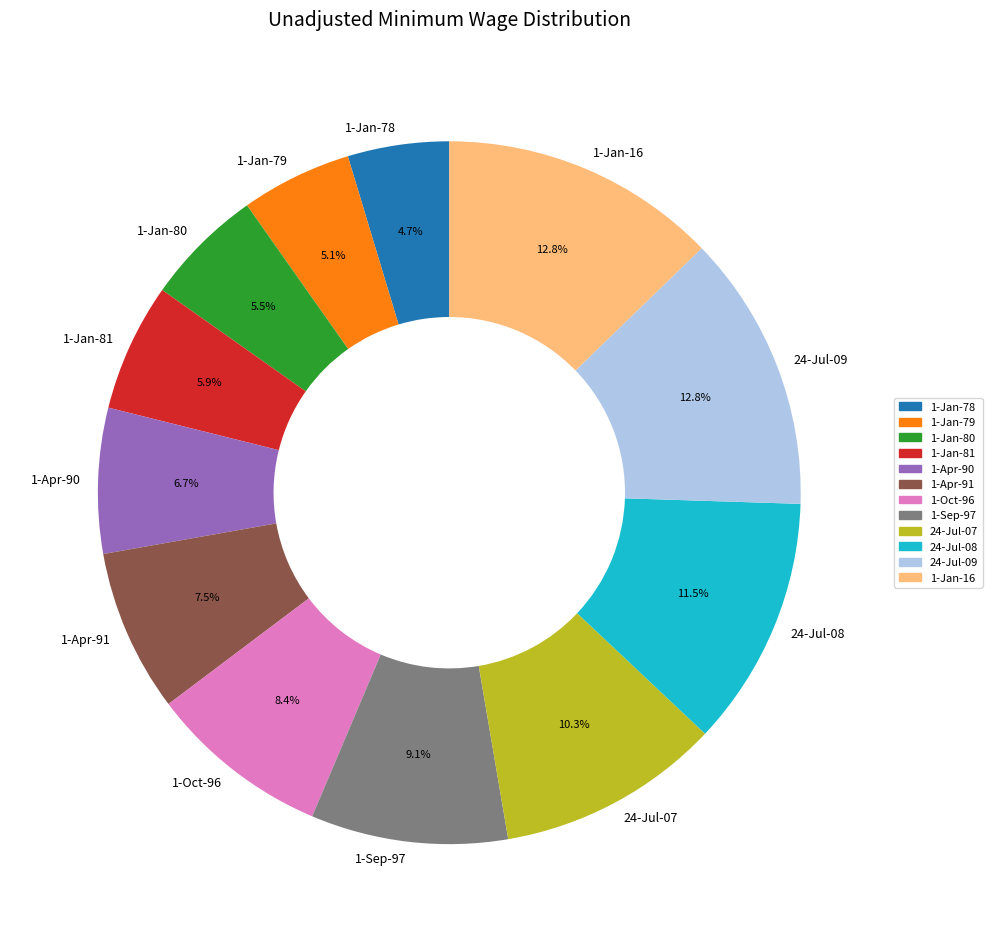

To the nearest percent, what is the difference between the 1-Apr-91 and 1-Jan-16 slice percentages?

5%